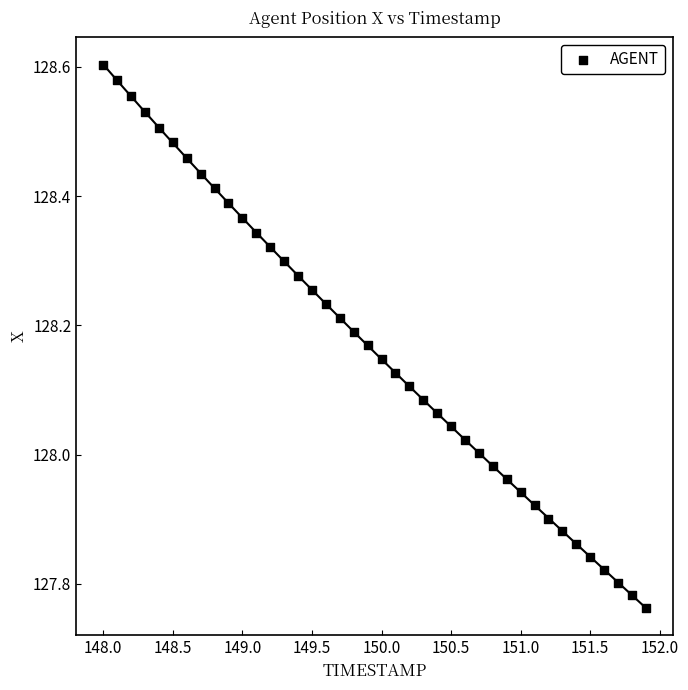

What is the range of X values (max minus min)?

3.9